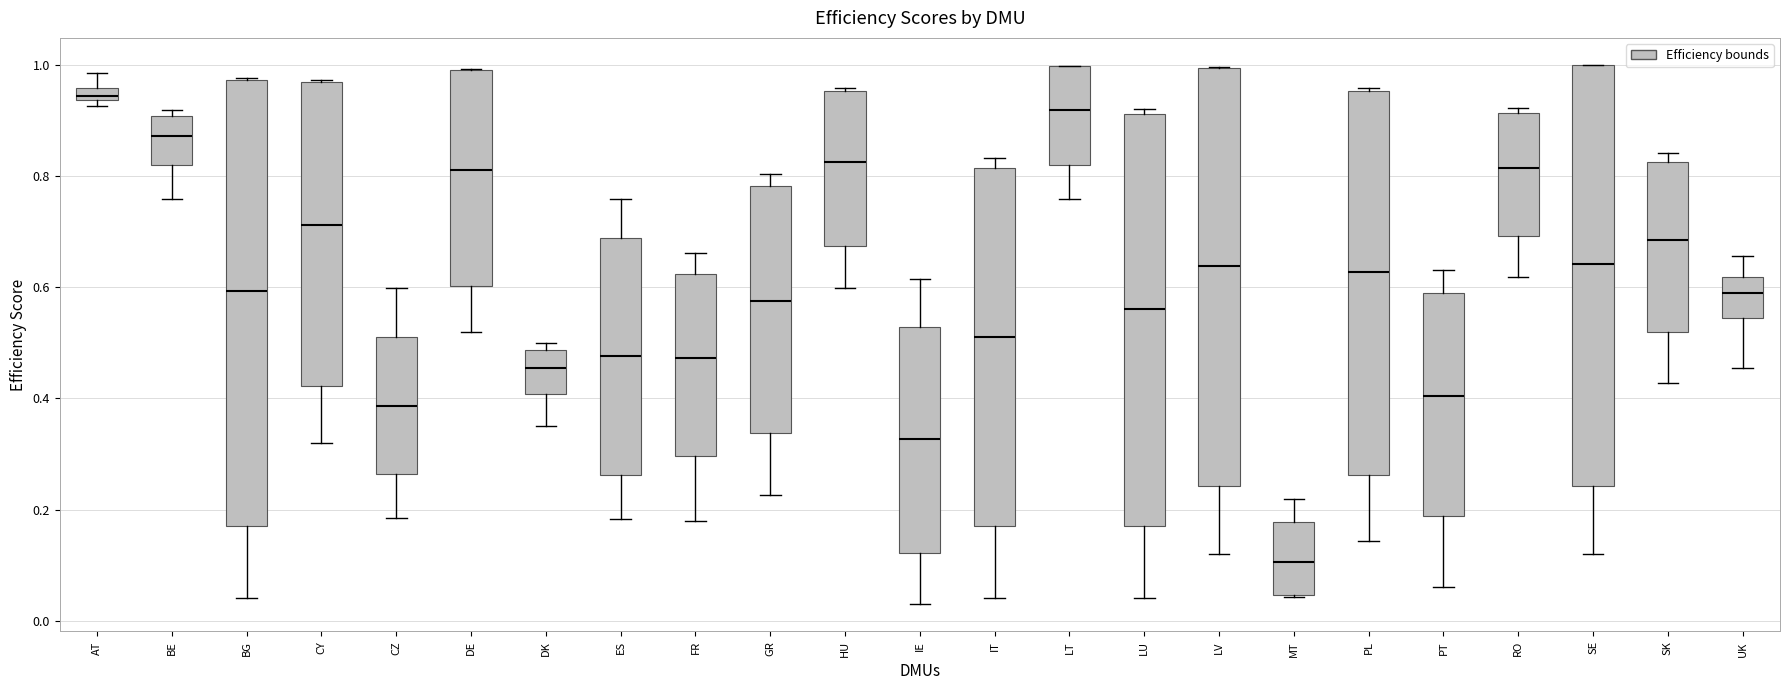

Which box is the tallest, from its lower edge to its upper edge?

BG